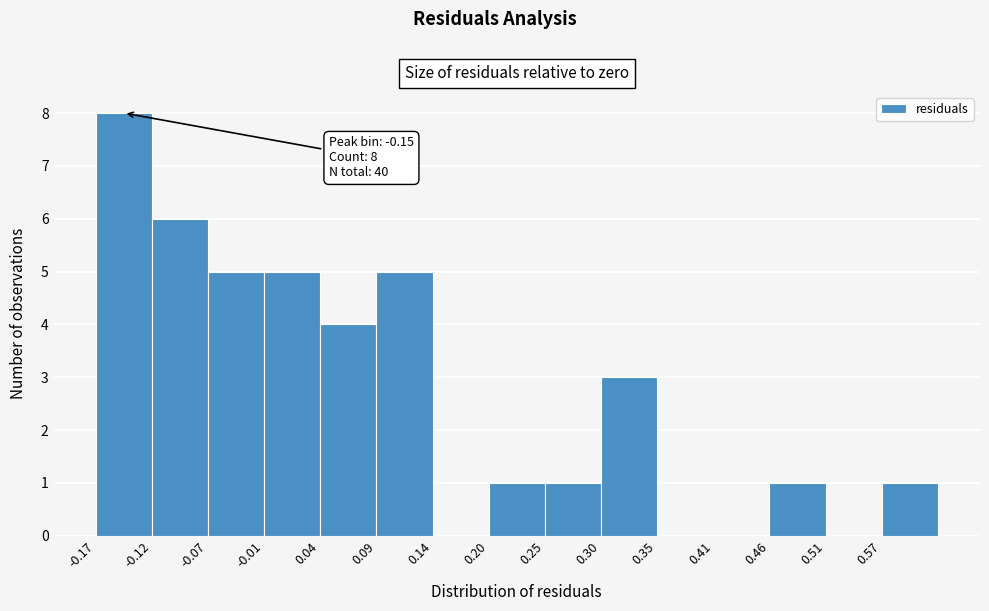

Which range on the x-axis has the tallest bar?

-0.17 to -0.12